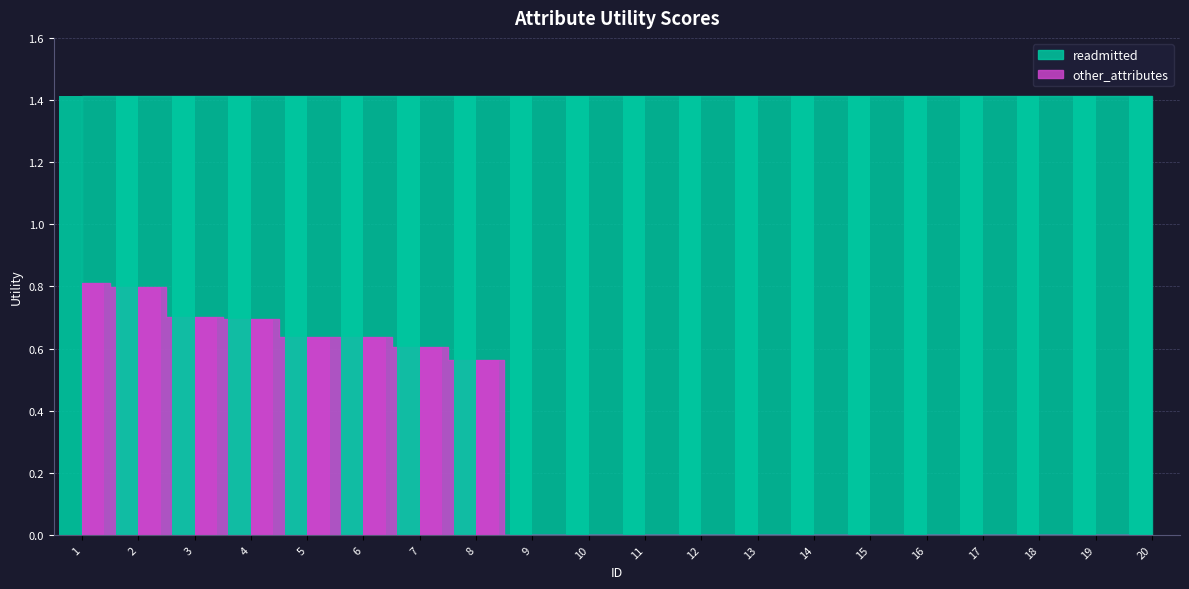

How many values are between 0 and 1?

20